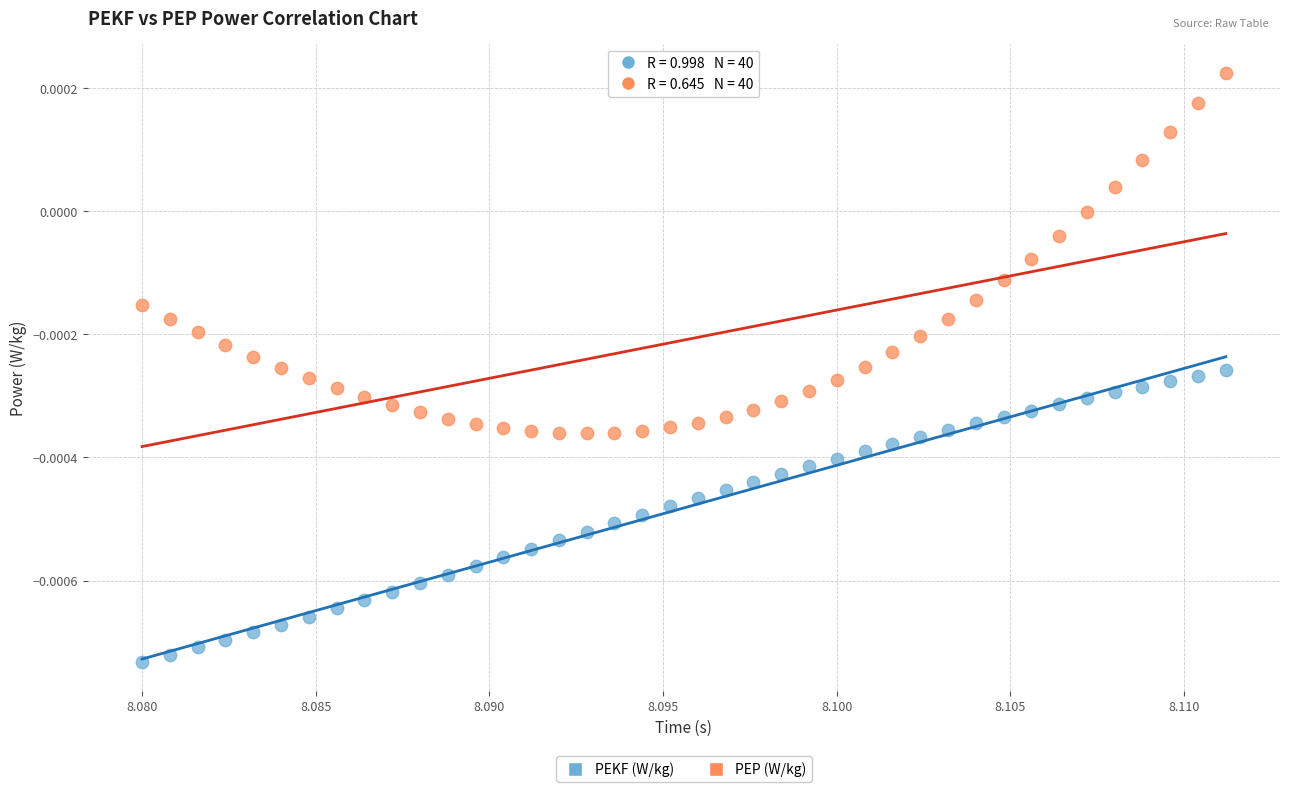

Which series reaches the minimum Y coordinate?

PEKF (W/kg)